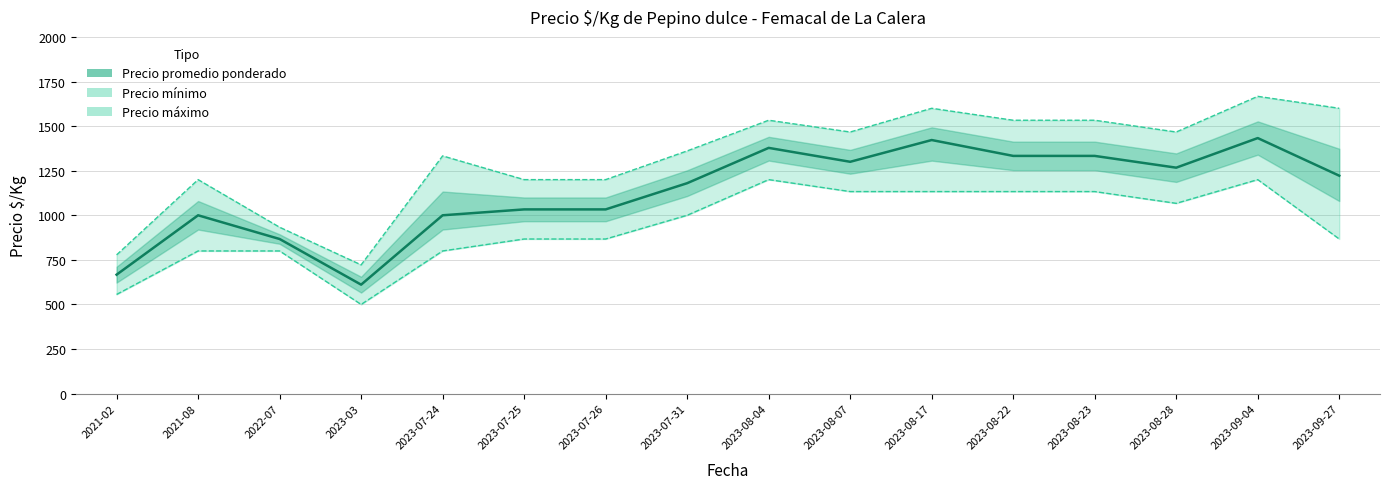

At which label is Precio promedio ponderado closest to 1022?

2023-07-25